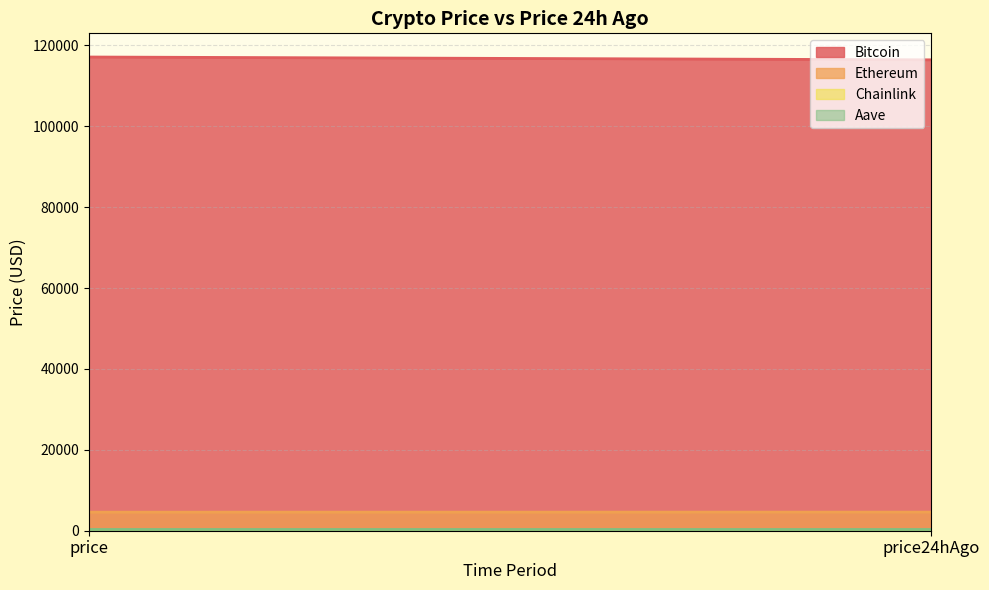

The Ethereum series shows 1738.3 at price24hAgo. True or false?

False